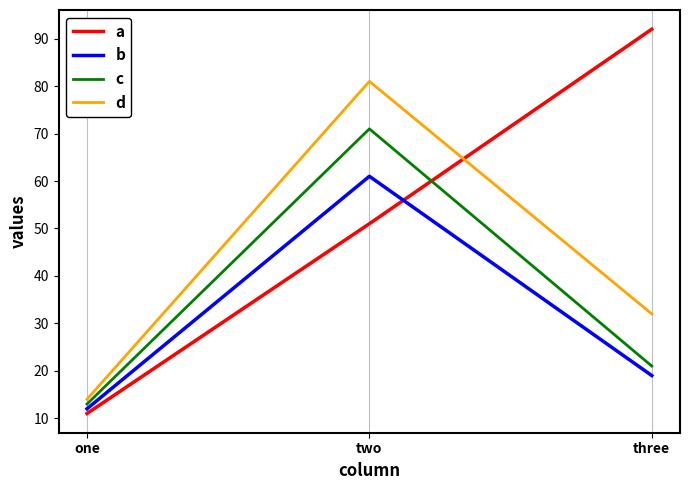

What is the sum of all a values?

154